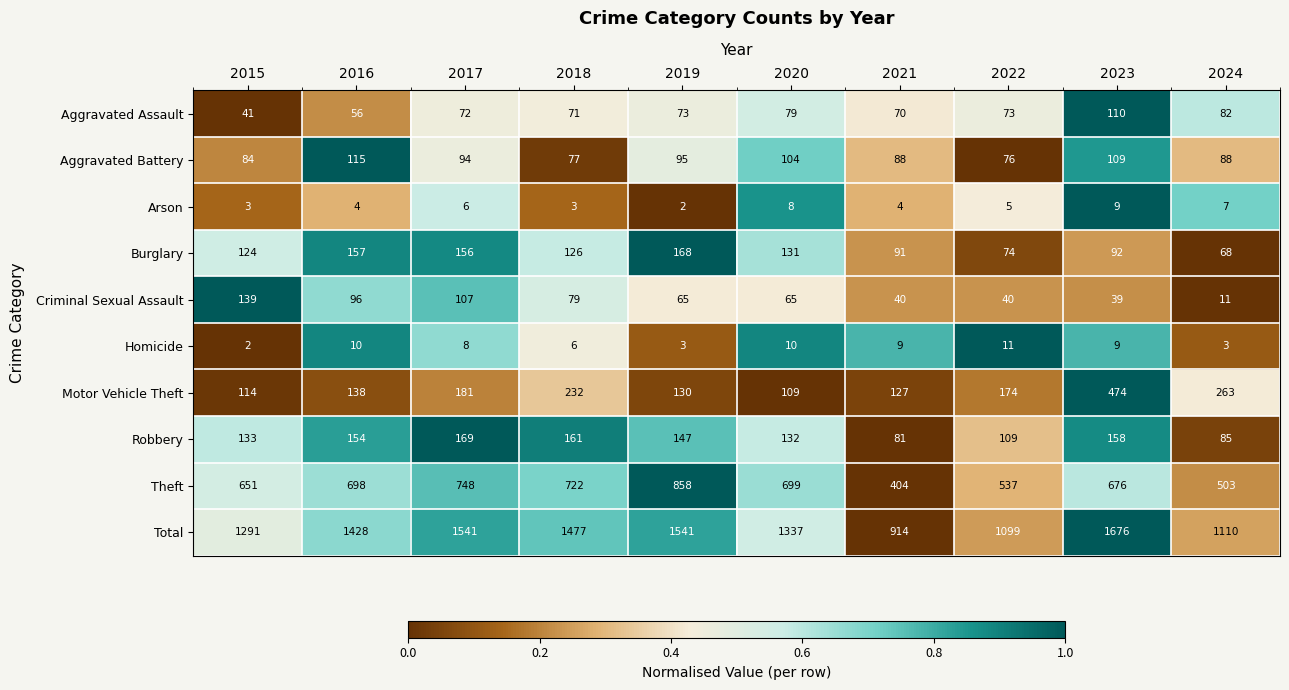

Count the number of categories in the chart.

10